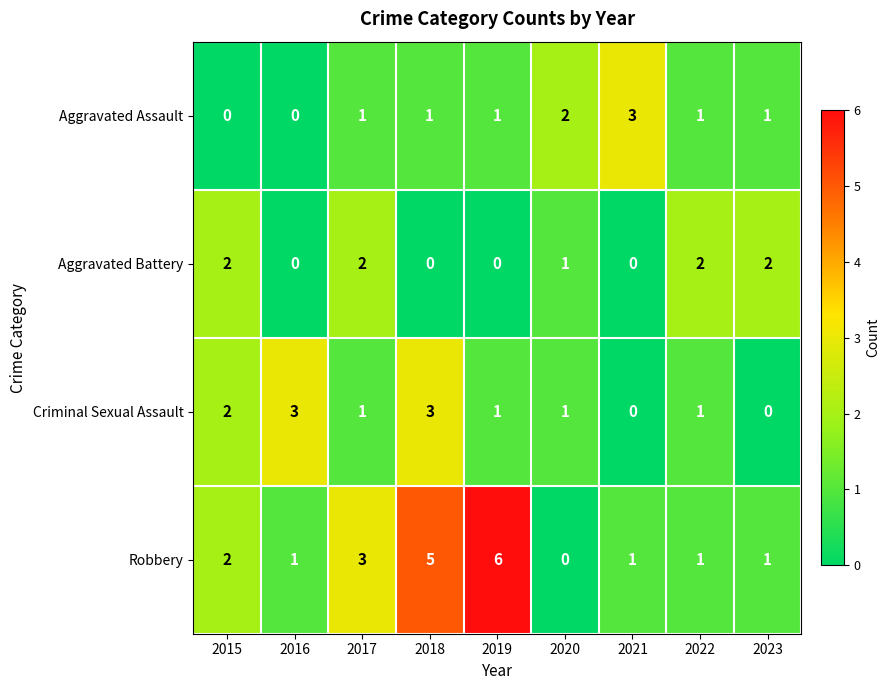

What is the sum of all Criminal Sexual Assault values?

12